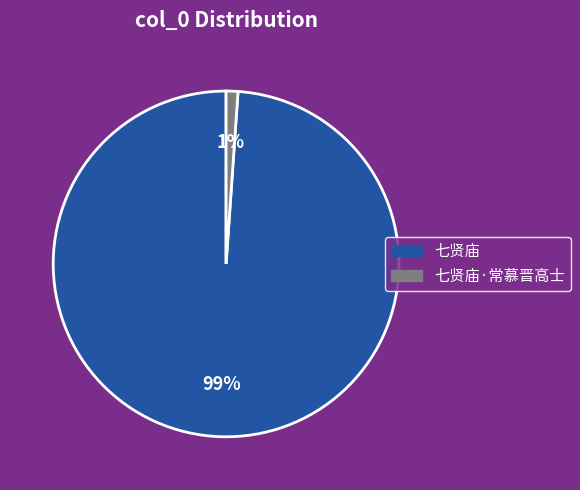

How many segments does this pie chart have?

2